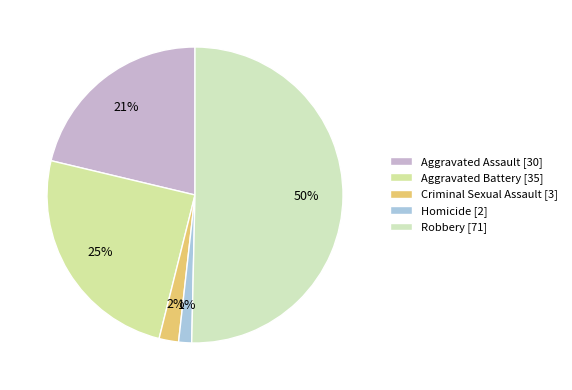

How many segments does this pie chart have?

5